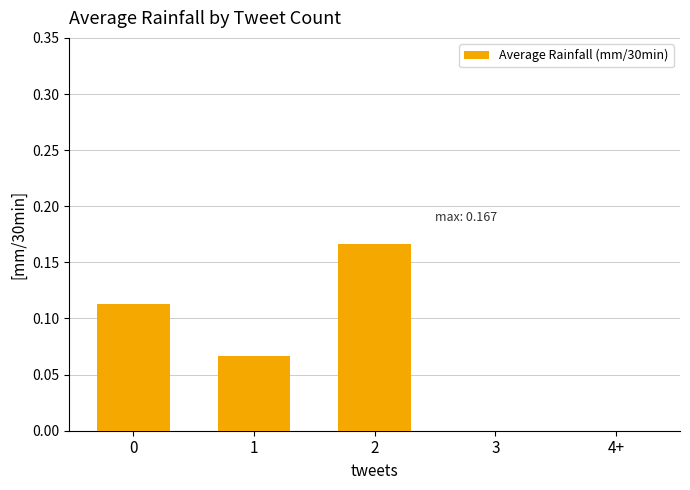

What is the sum of all values?

0.3